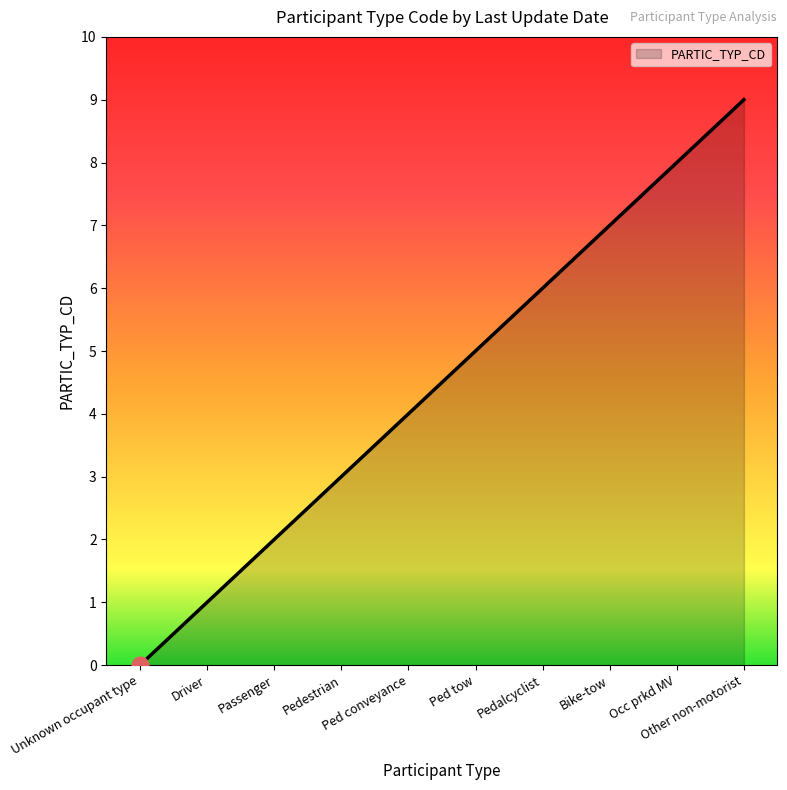

What is the maximum value shown in the chart?

9